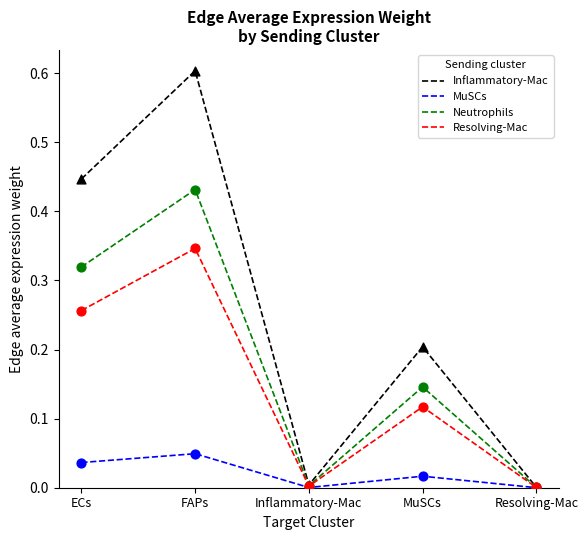

Which series has the largest total across all categories?

Inflammatory-Mac